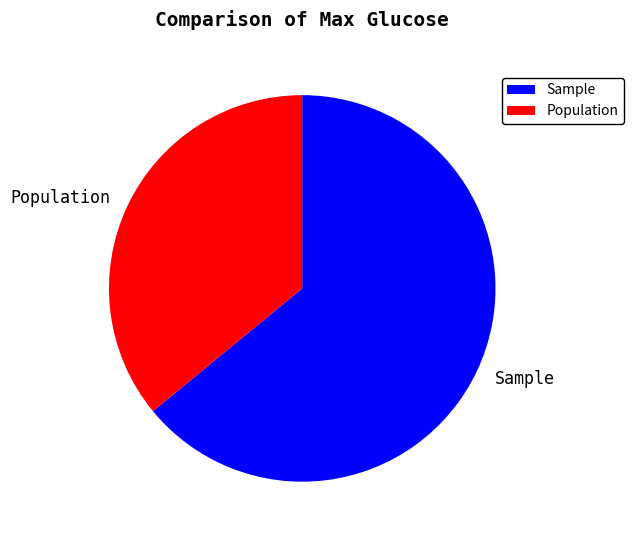

Rank the categories by value from lowest to highest.

Population, Sample